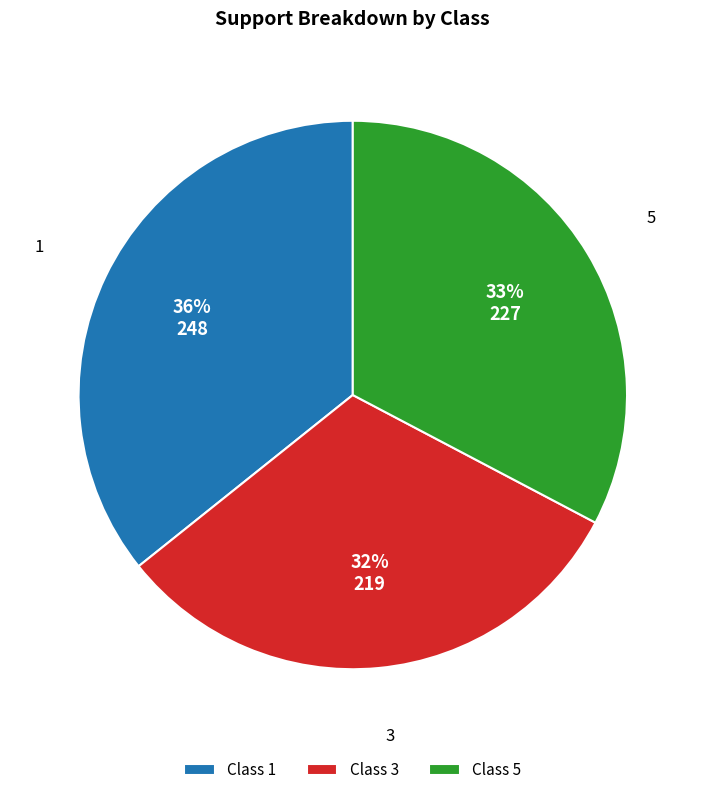

Rank the categories by value from highest to lowest.

Class 1, Class 5, Class 3